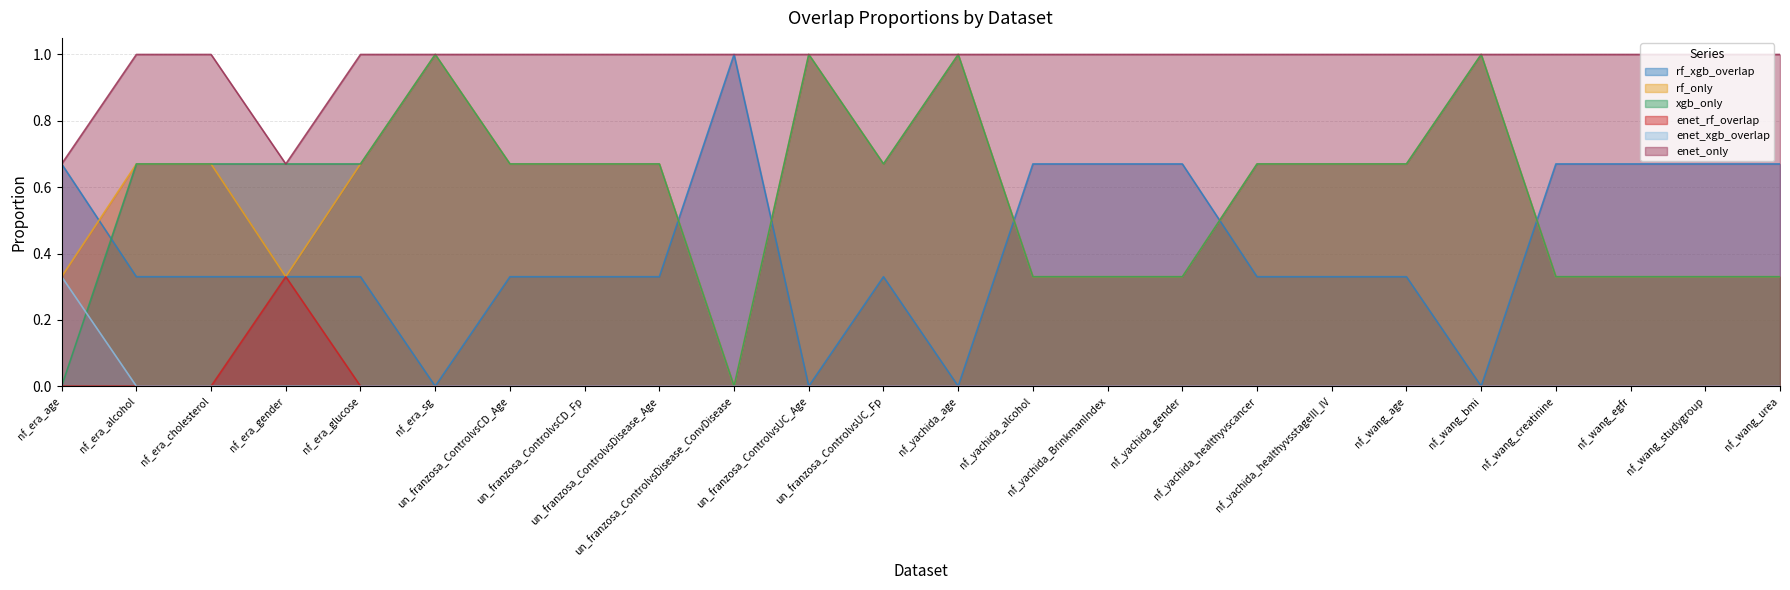

Where do rf_xgb_overlap and xgb_only first cross each other?

nf_era_age and nf_era_alcohol